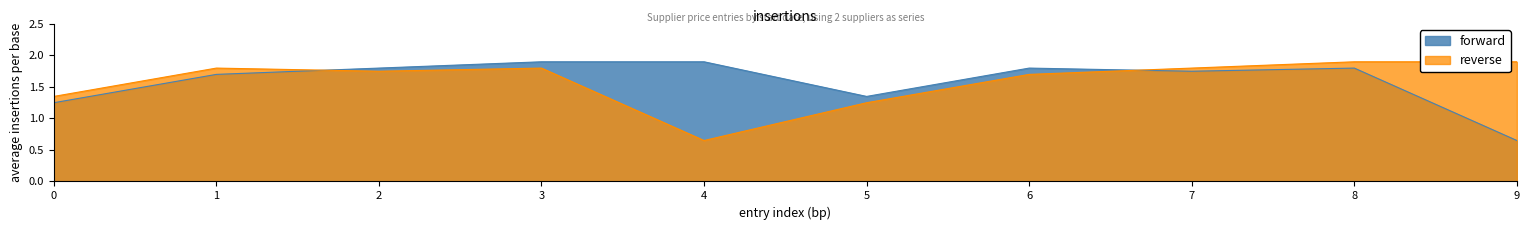

What is the greatest value displayed?

1.9